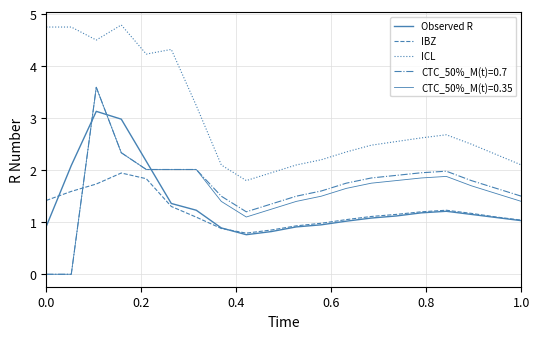

How many lines are shown in the chart?

5